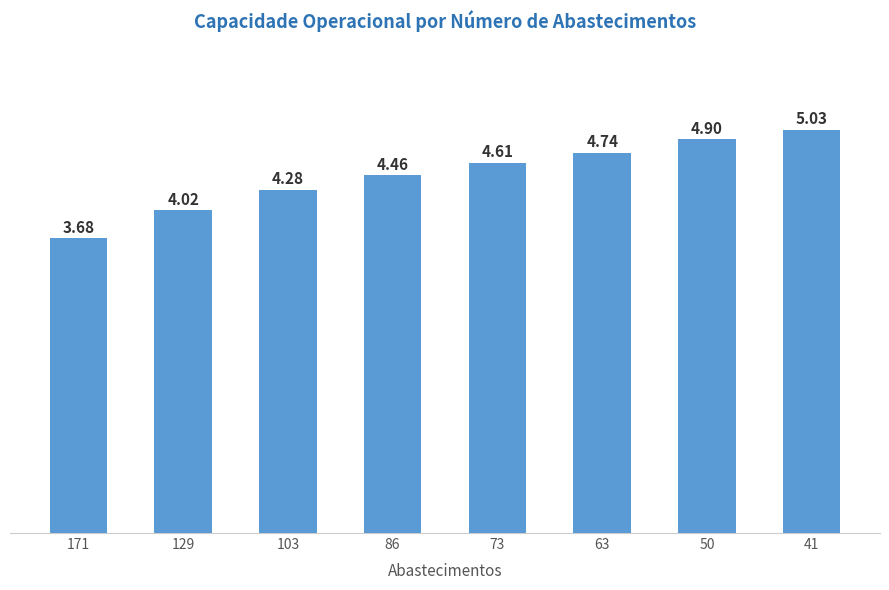

List the labels in order of value, largest first.

41, 50, 63, 73, 86, 103, 129, 171